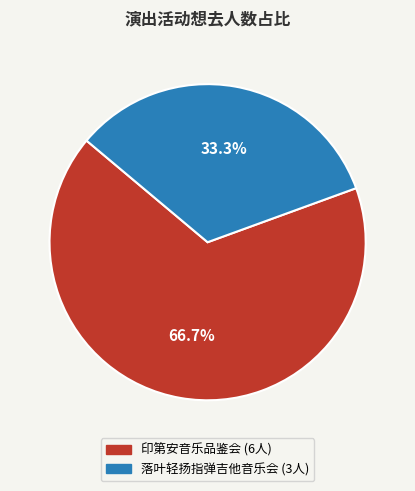

Is there any slice that represents more than half of the pie?

Yes